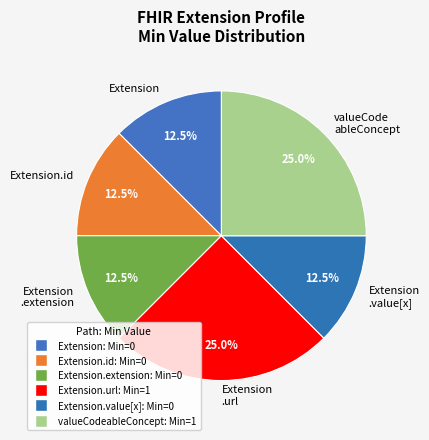

Is Extension .extension the majority of the pie?

No